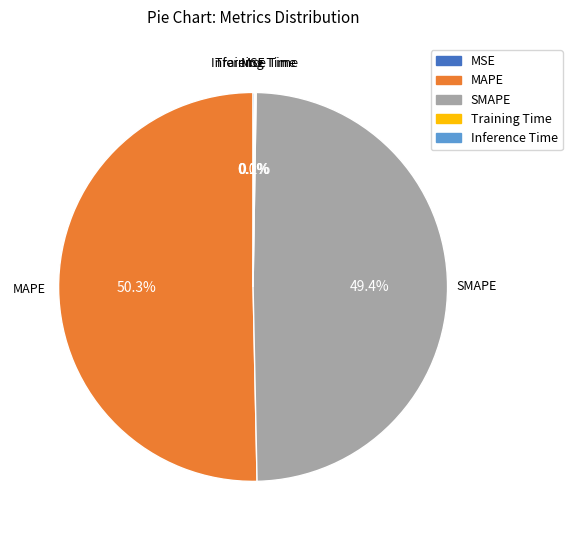

Does SMAPE represent more than half of the total?

No